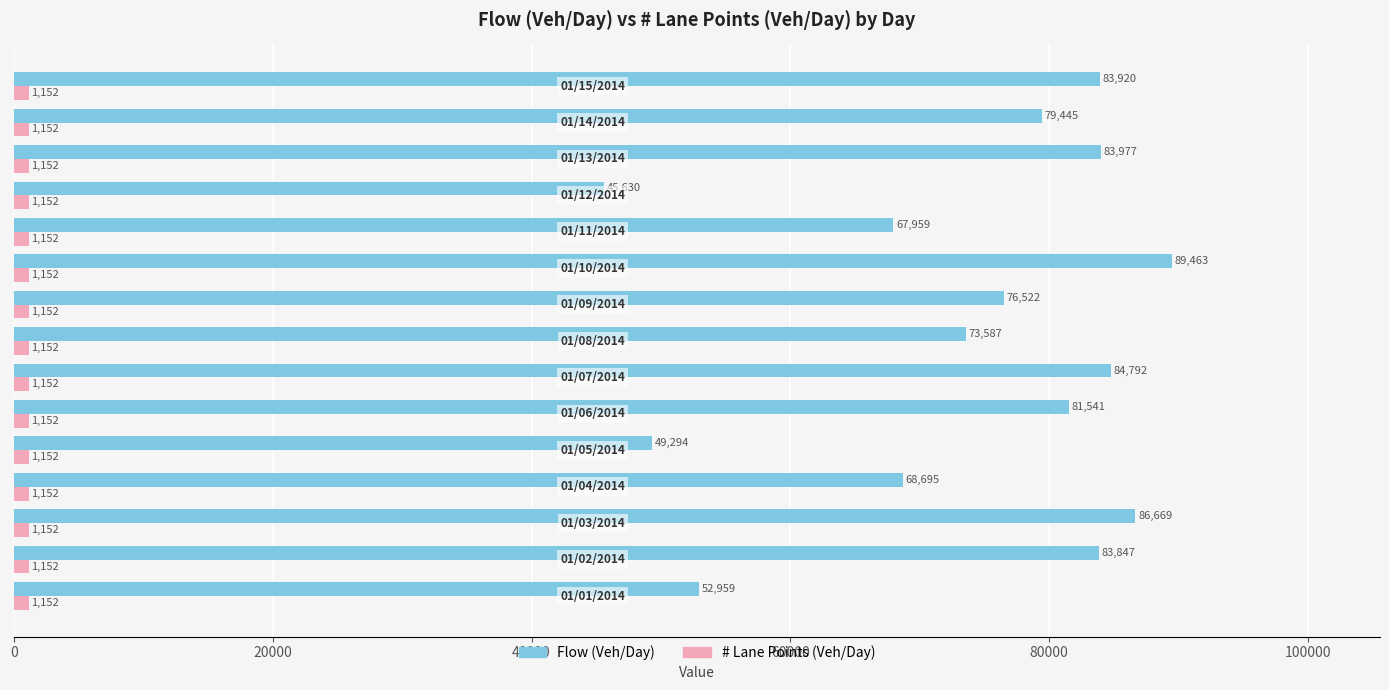

Which series has the largest range (max minus min)?

Flow (Veh/Day)